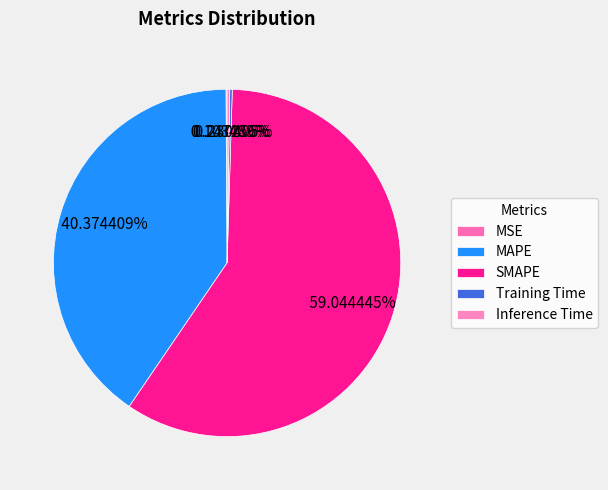

To the nearest percent, what is the difference between the largest and smallest slice percentages?

59%